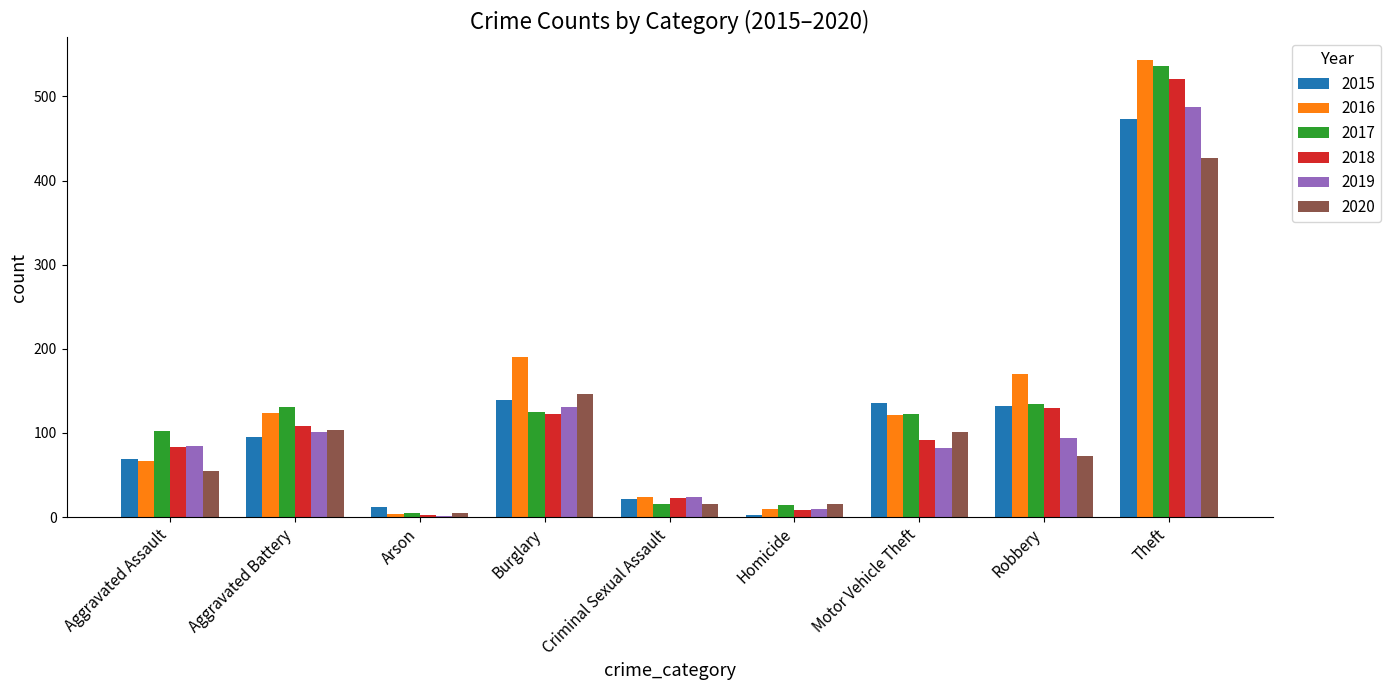

True or false: 2015 has a value of 22 at Criminal Sexual Assault.

True